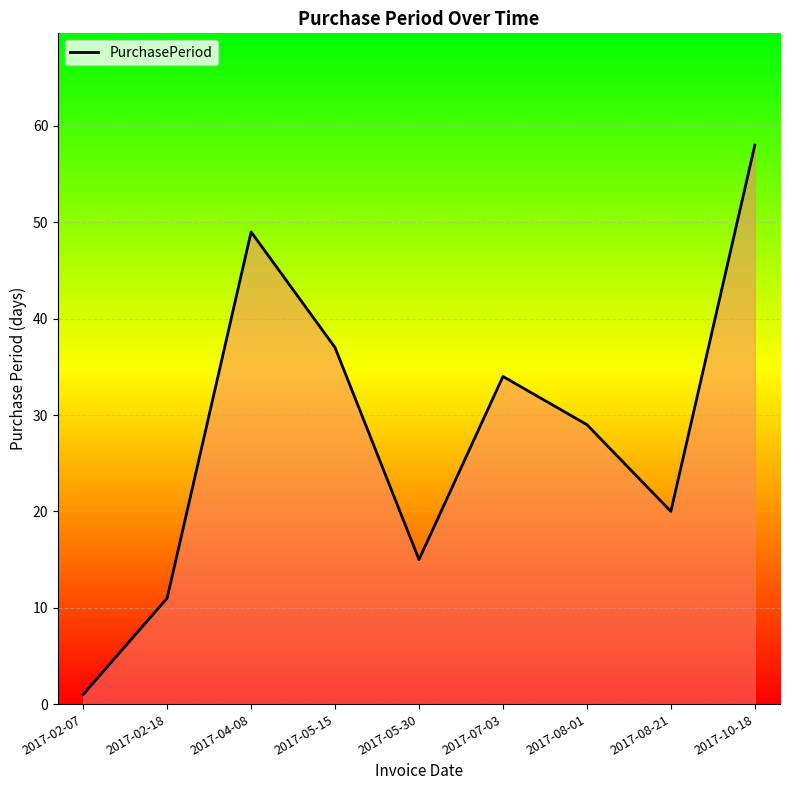

What is the maximum value shown in the chart?

58